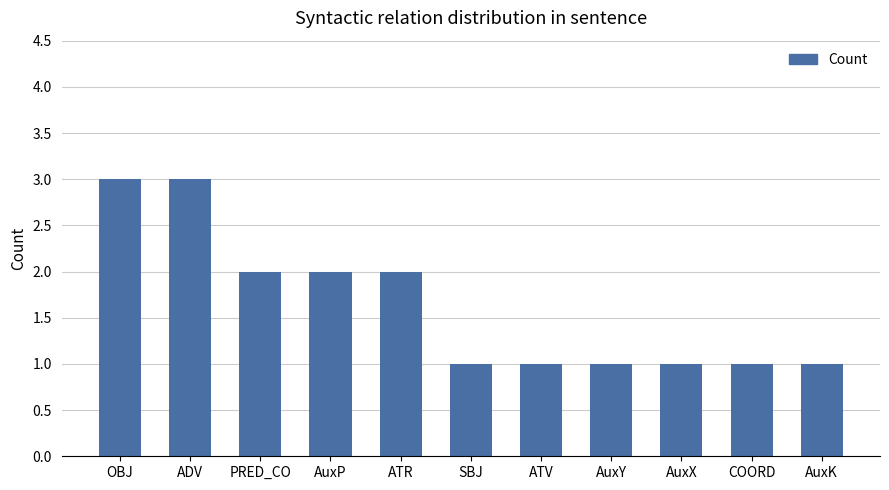

What is the sum of the values at AuxX and AuxY?

2